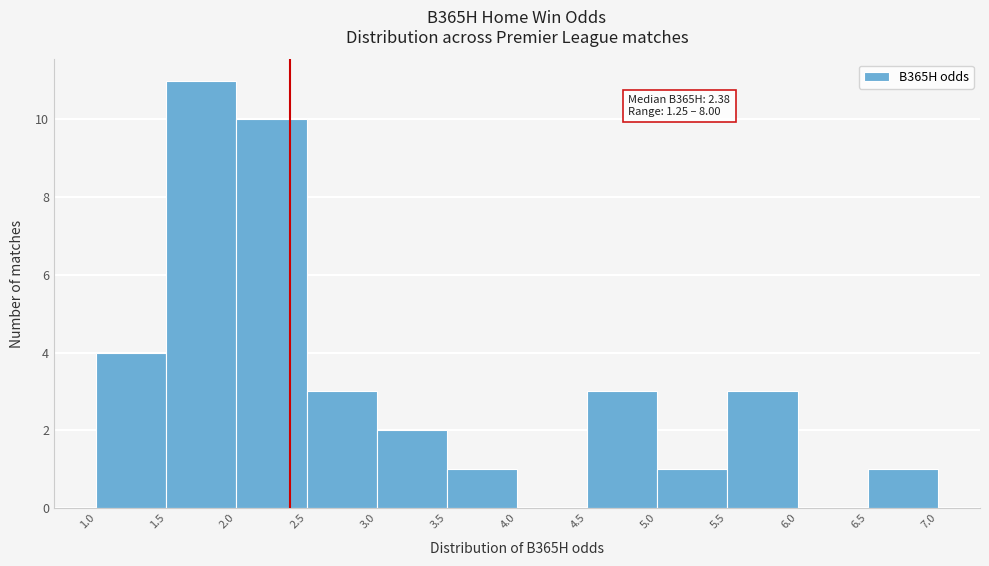

Over which range of the x-axis is the bar tallest?

1.5 to 2.0